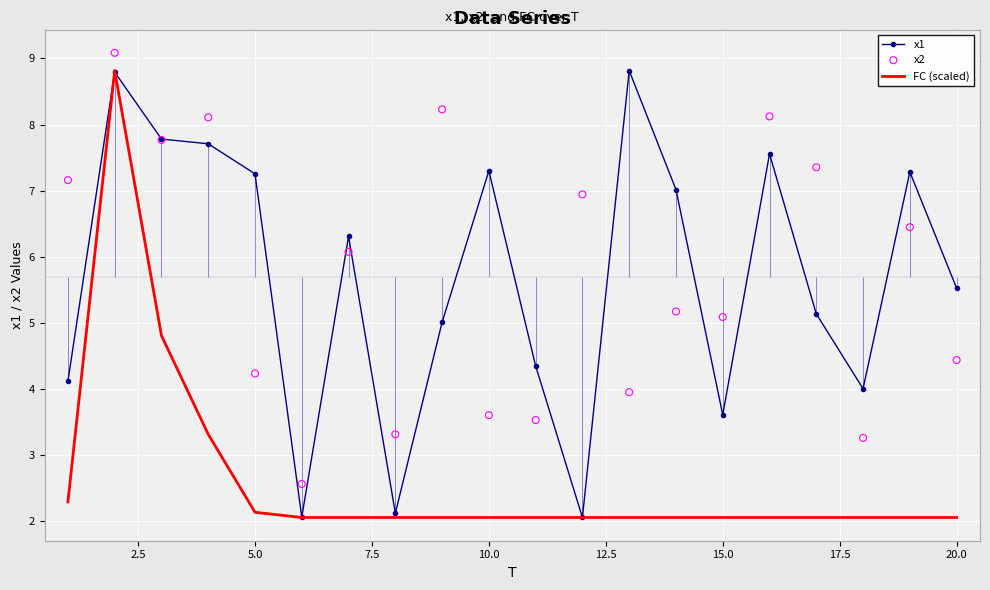

Which series has the largest Y range (max minus min)?

x1